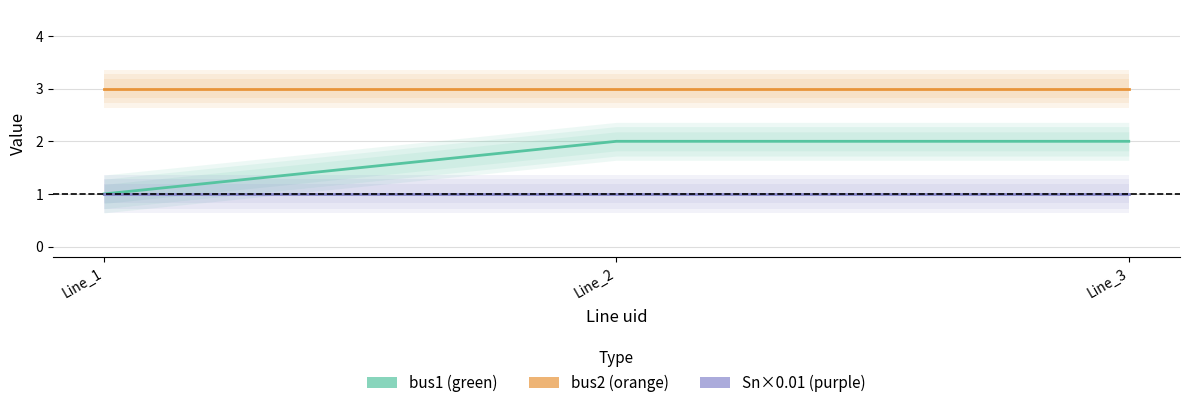

Which category has the highest value across all series?

Line_1